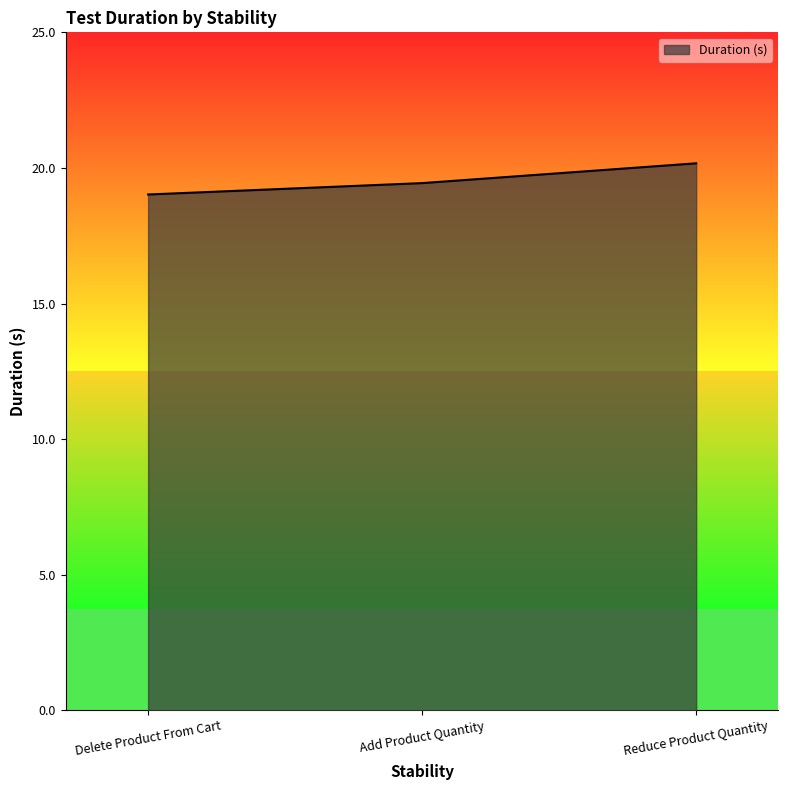

The value at Delete Product From Cart is 4.1. True or false?

False